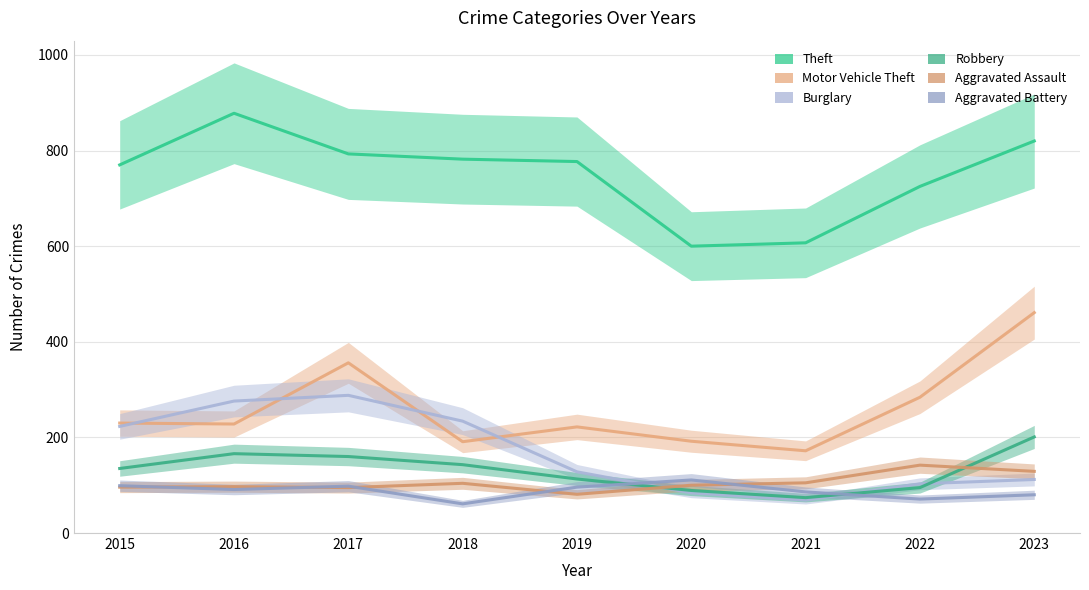

What is the value of the Motor Vehicle Theft point at the 2nd from the left?

228